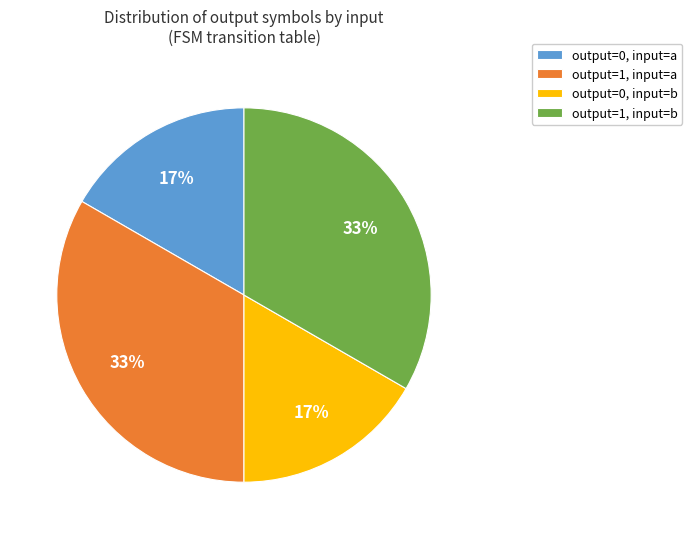

What is the ratio of the value at output=0, input=b to the value at output=1, input=b?

0.5